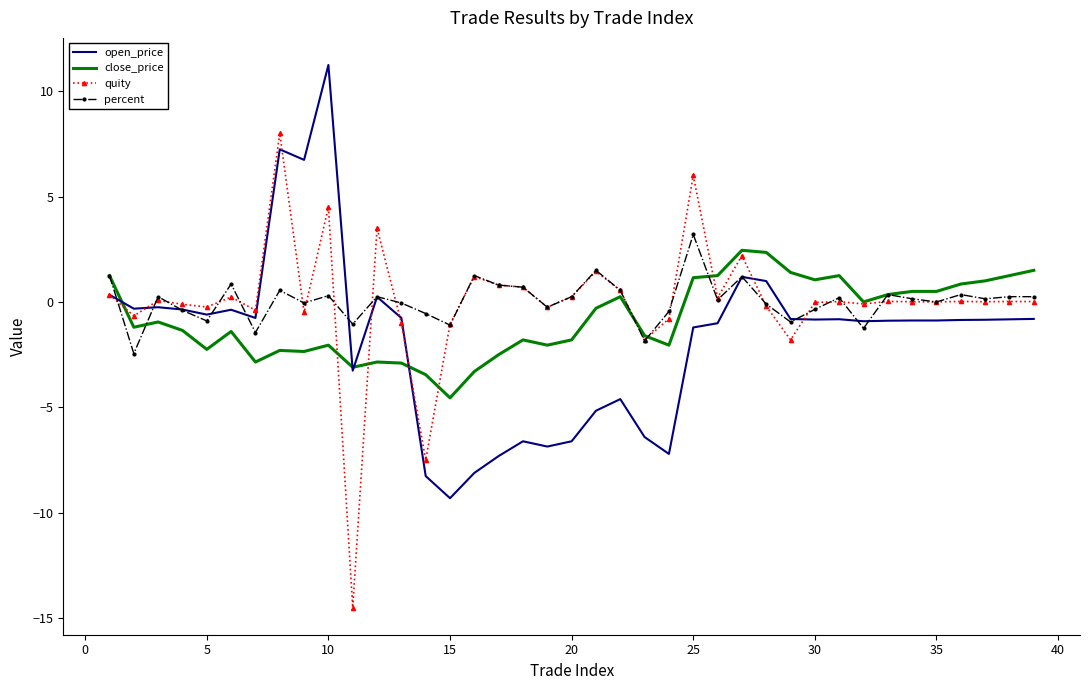

What is the minimum value for open_price?

-9.3